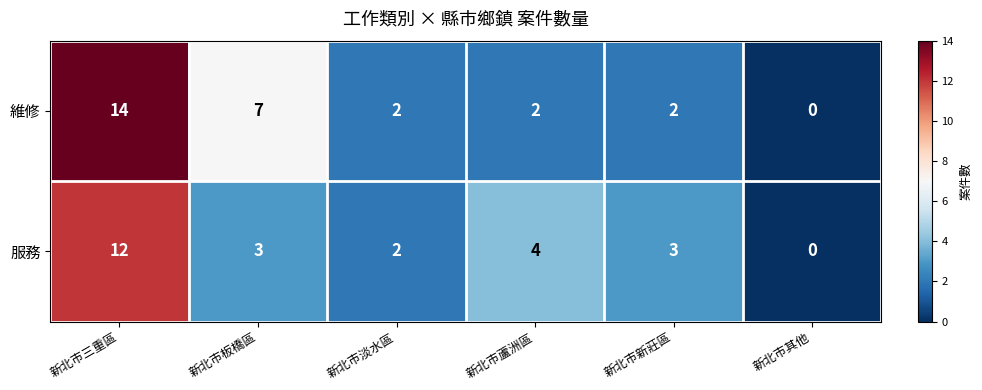

Which series changed the most between 新北市淡水區 and 新北市蘆洲區?

服務